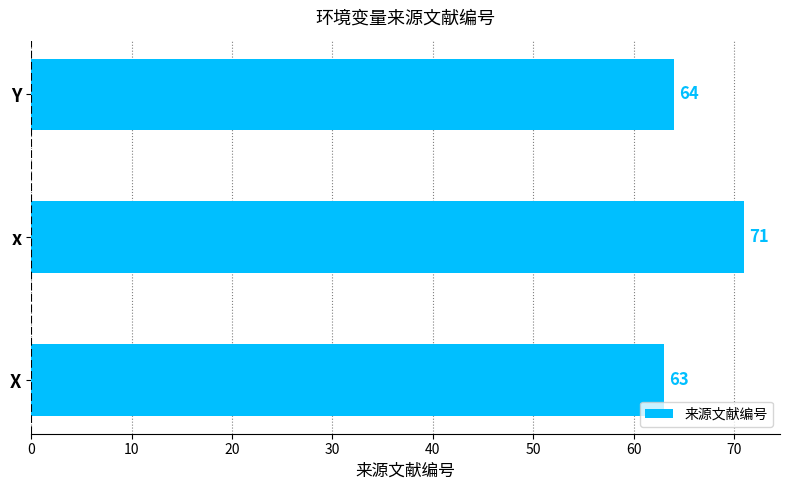

How many data points does each series have?

3